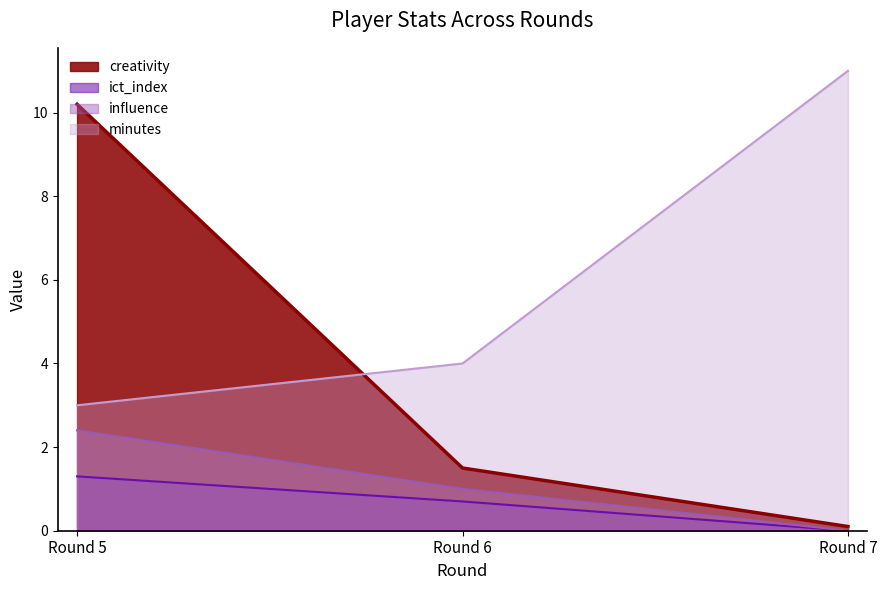

At how many categories does at least one series exceed 7?

2